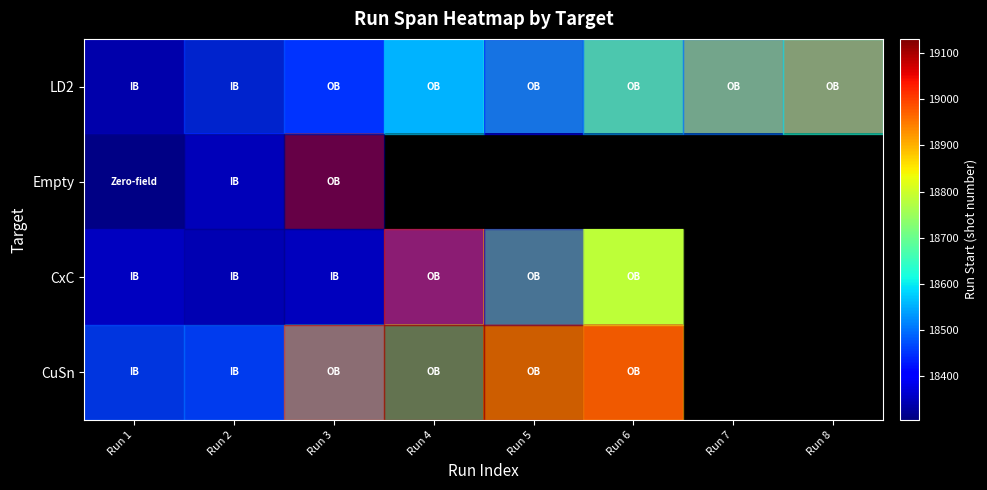

Between Run 7 and Run 8, which is larger?

Run 8